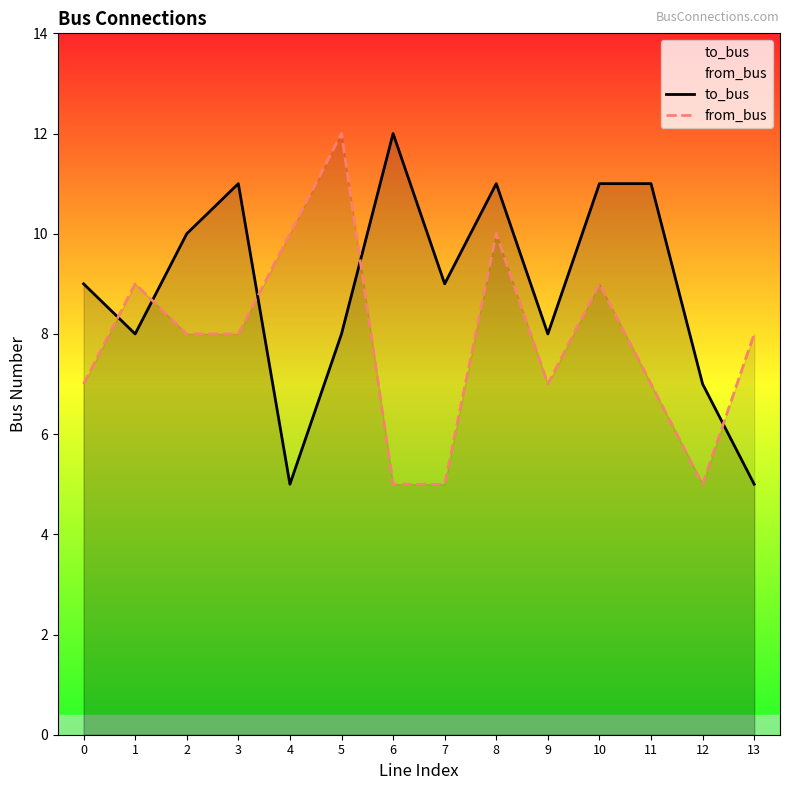

Which label corresponds to the smallest value in the chart?

4